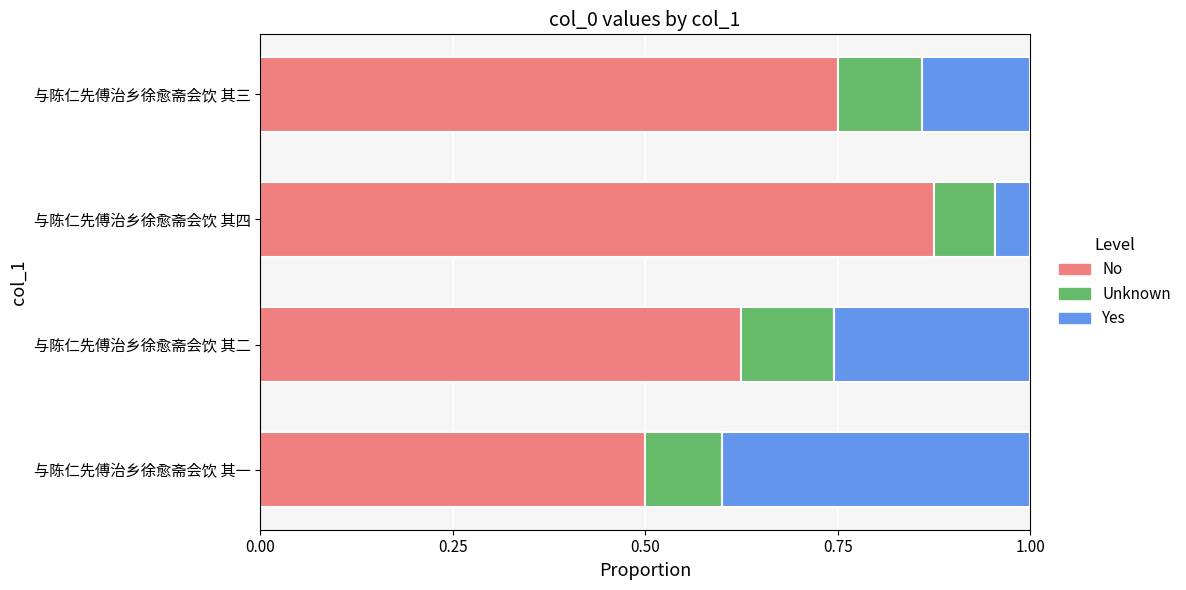

What is the sum of the No values at 与陈仁先傅治乡徐愈斋会饮 其二 and 与陈仁先傅治乡徐愈斋会饮 其四?

1.5